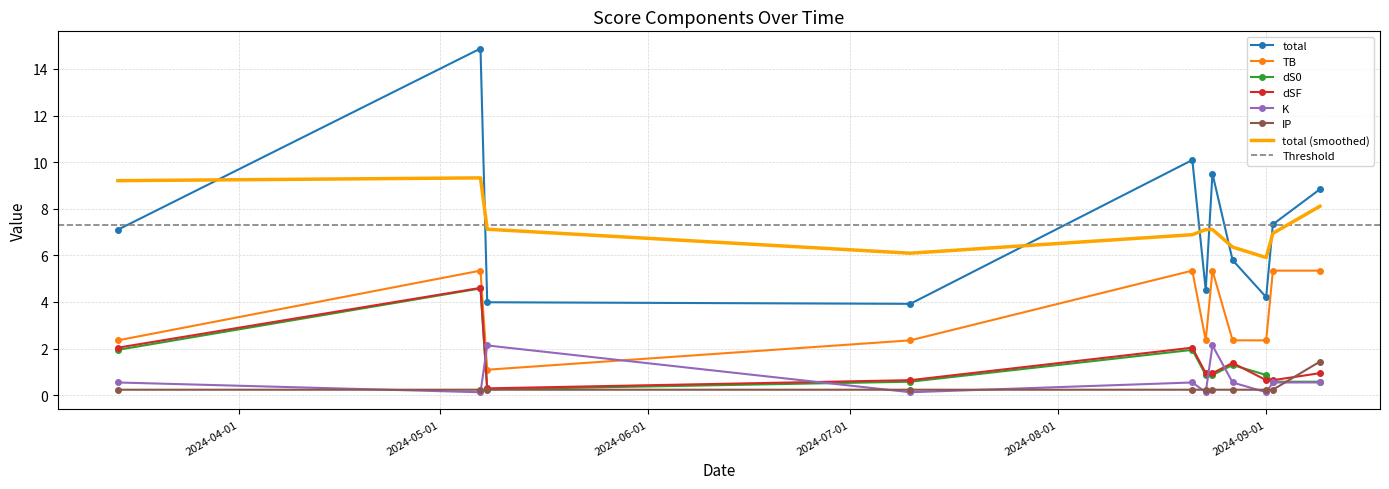

Reading right to left, list all the values displayed in this chart.

total: 2024-09-09=8.8	2024-09-02=7.3	2024-09-01=4.2	2024-08-27=5.8	2024-08-24=9.5	2024-08-23=4.5	2024-08-21=10.1	2024-07-10=3.9	2024-05-08=4.0	2024-05-07=14.9	2024-03-14=7.1
TB: 2024-09-09=5.3	2024-09-02=5.3	2024-09-01=2.4	2024-08-27=2.4	2024-08-24=5.3	2024-08-23=2.4	2024-08-21=5.3	2024-07-10=2.4	2024-05-08=1.1	2024-05-07=5.3	2024-03-14=2.4
dS0: 2024-09-09=0.6	2024-09-02=0.6	2024-09-01=0.9	2024-08-27=1.3	2024-08-24=0.9	2024-08-23=0.9	2024-08-21=1.9	2024-07-10=0.6	2024-05-08=0.2	2024-05-07=4.6	2024-03-14=1.9
dSF: 2024-09-09=0.9	2024-09-02=0.6	2024-09-01=0.6	2024-08-27=1.4	2024-08-24=0.9	2024-08-23=0.9	2024-08-21=2.0	2024-07-10=0.6	2024-05-08=0.3	2024-05-07=4.6	2024-03-14=2.0
K: 2024-09-09=0.5	2024-09-02=0.5	2024-09-01=0.1	2024-08-27=0.5	2024-08-24=2.1	2024-08-23=0.1	2024-08-21=0.5	2024-07-10=0.1	2024-05-08=2.1	2024-05-07=0.1	2024-03-14=0.5
IP: 2024-09-09=1.4	2024-09-02=0.2	2024-09-01=0.2	2024-08-27=0.2	2024-08-24=0.2	2024-08-23=0.2	2024-08-21=0.2	2024-07-10=0.2	2024-05-08=0.2	2024-05-07=0.2	2024-03-14=0.2